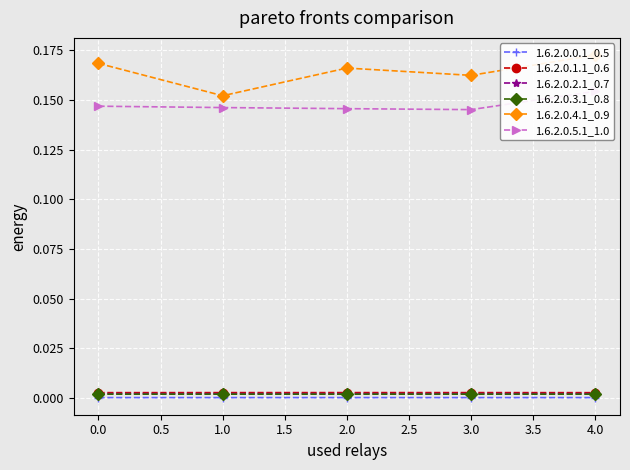

True or false: 1.6.2.0.0.1_0.5 and 1.6.2.0.2.1_0.7 cross at least once.

False